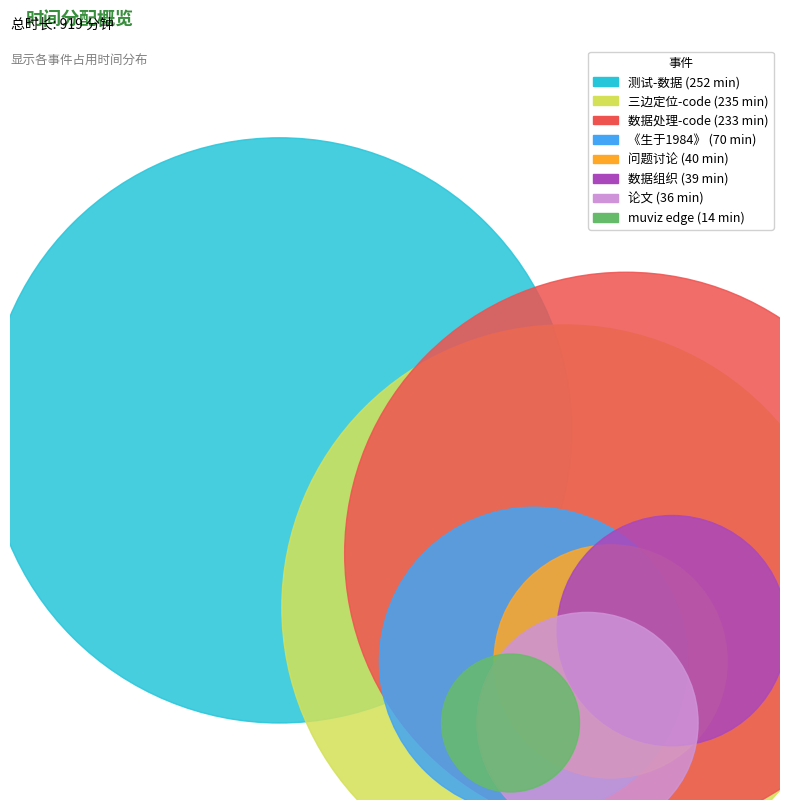

What is the change in value from 测试-数据 to muviz edge?

-238